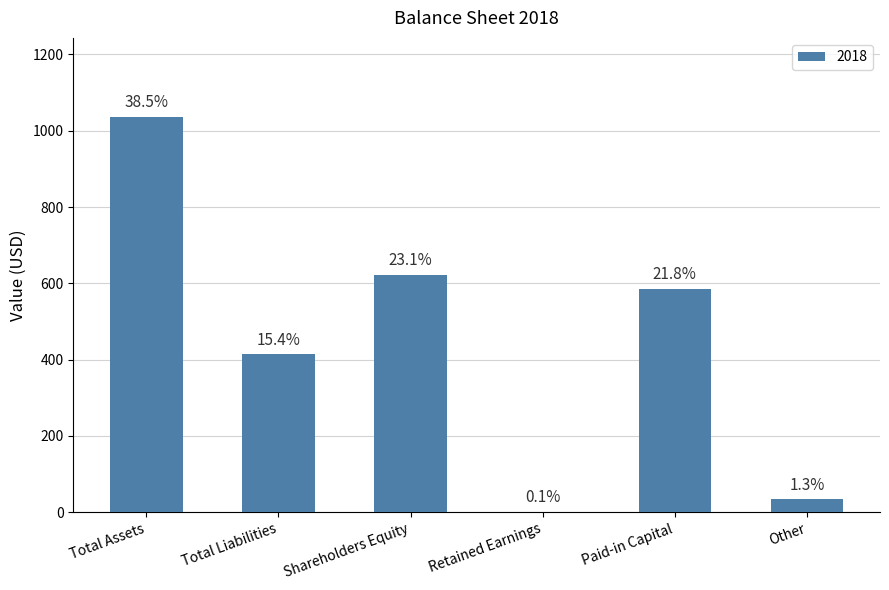

What is the ratio of the value at Total Liabilities to the value at Other?

12.2